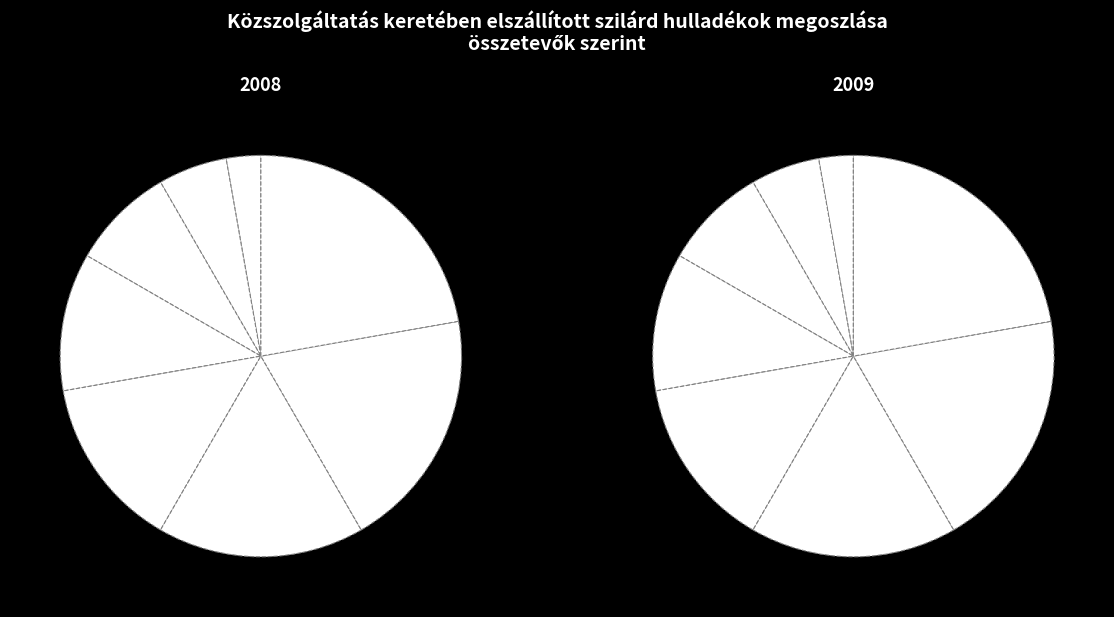

To the nearest percent, what percentage of the pie is 4?

11%